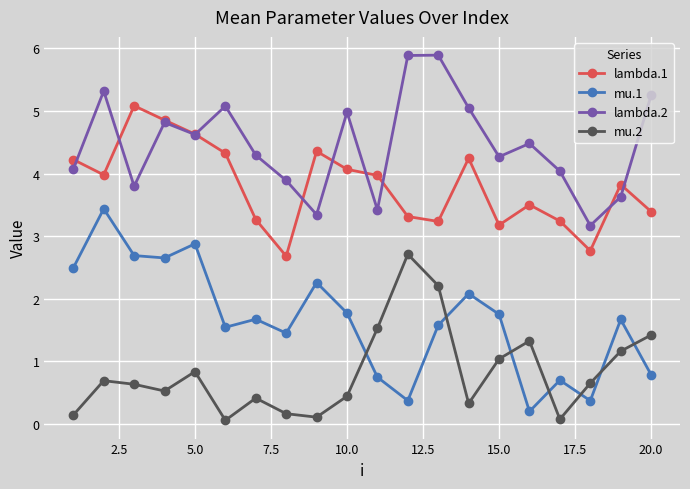

Which series has the largest range (max minus min)?

mu.1